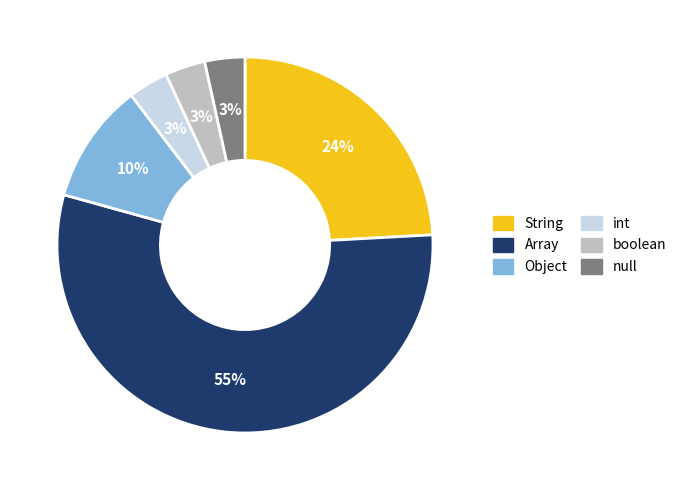

What is the ratio of the value at boolean to the value at Array?

0.1